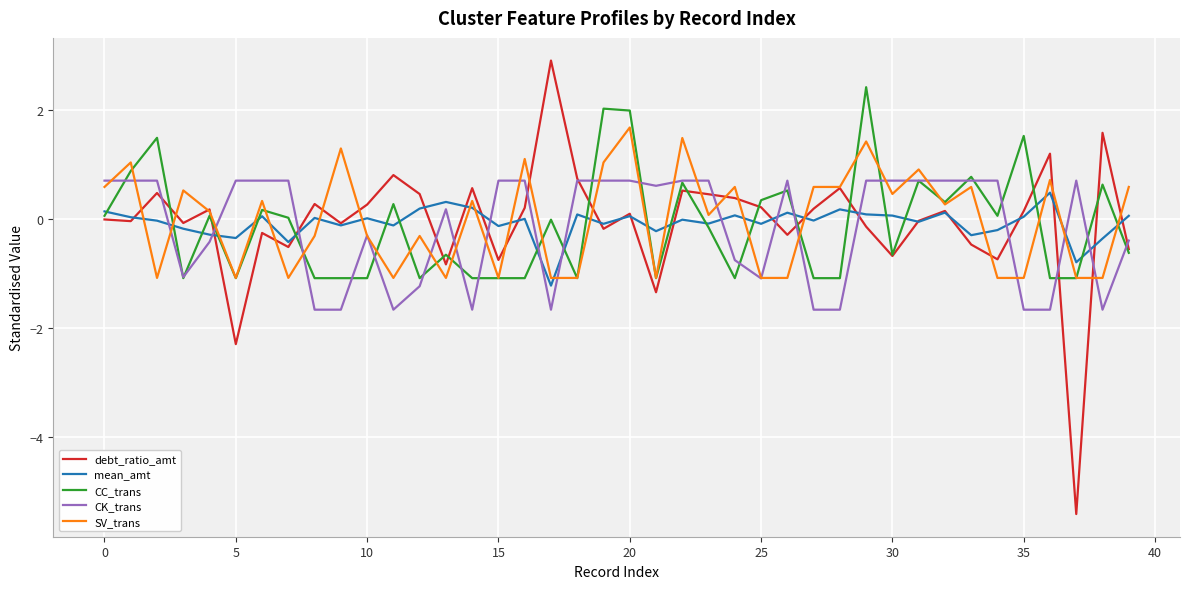

After their last crossing, which series has the higher values: mean_amt or CK_trans?

mean_amt